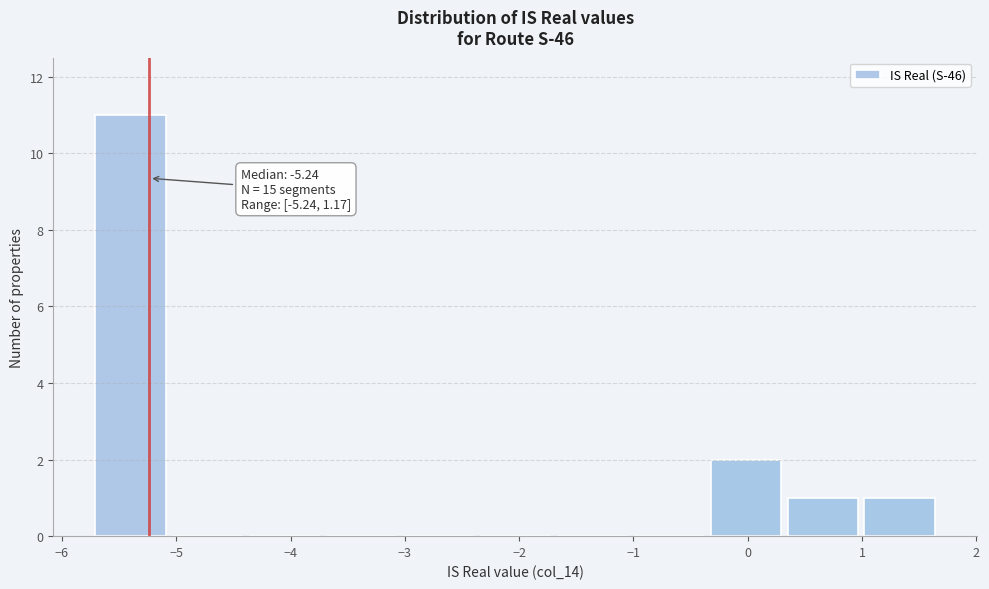

Which range on the x-axis has the tallest bar?

-5.7 to -5.1